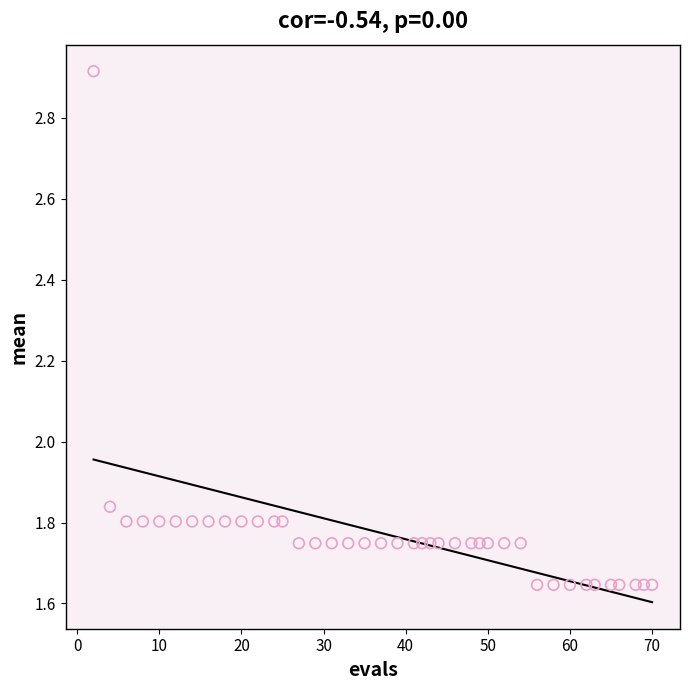

What is the range of Y values (max minus min)?

1.3